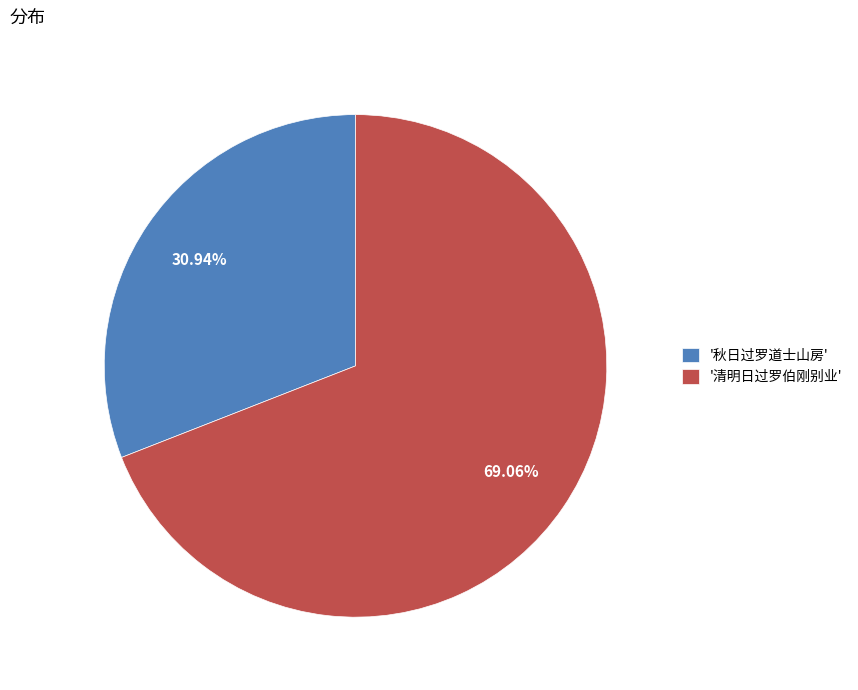

Which has a higher value, '秋日过罗道士山房' or '清明日过罗伯刚别业'?

'清明日过罗伯刚别业'